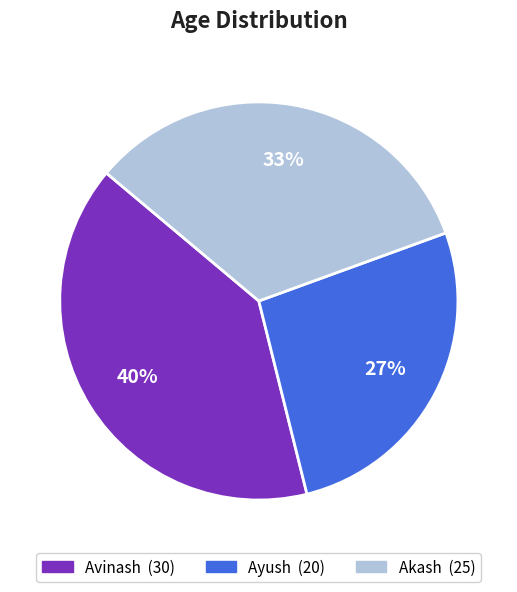

Which slice is the smallest?

Ayush